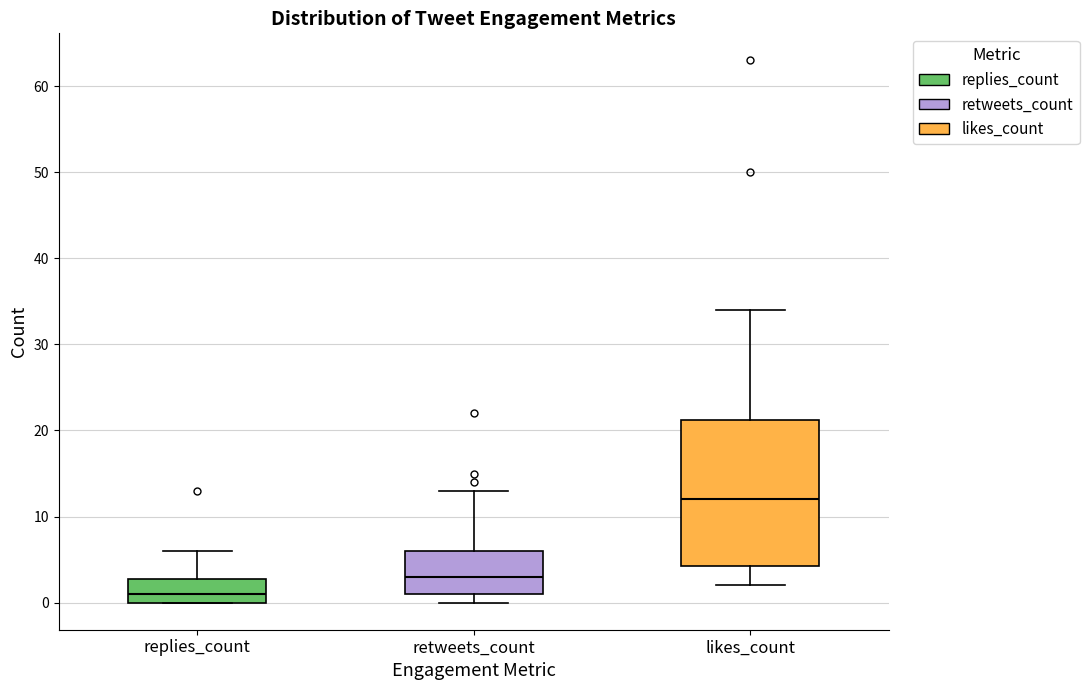

Which box is the tallest, from its lower edge to its upper edge?

likes_count